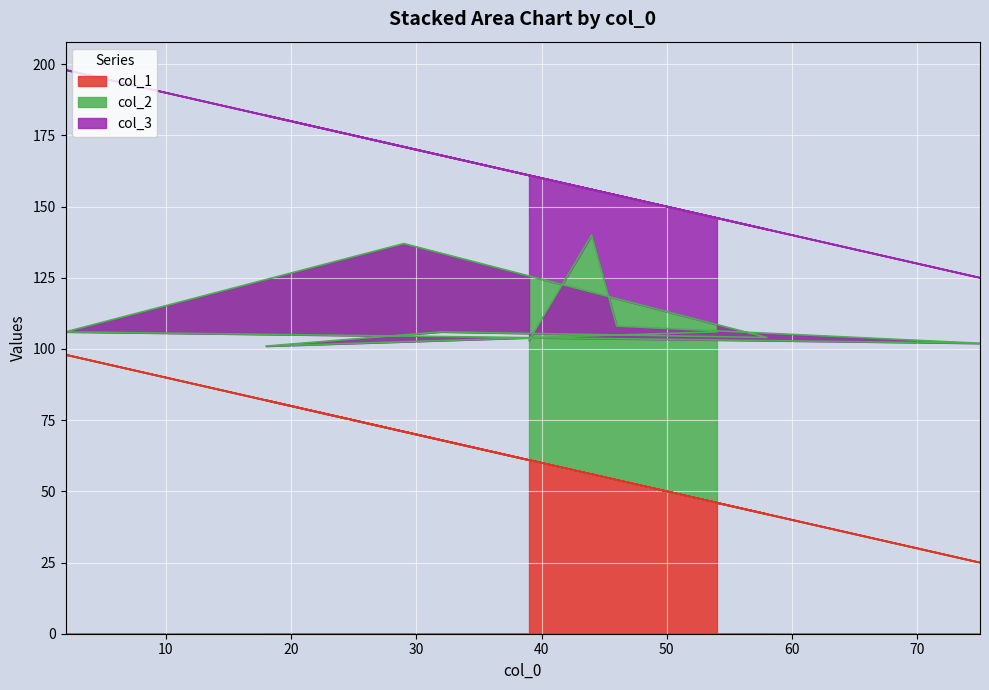

At how many categories does at least one series exceed 23?

10